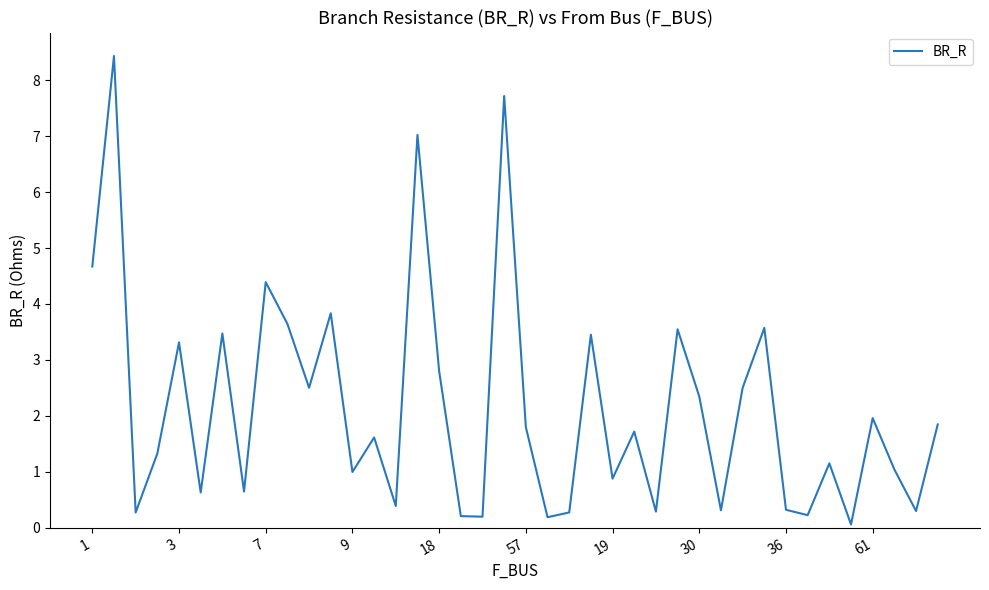

What is the maximum value shown in the chart?

8.4